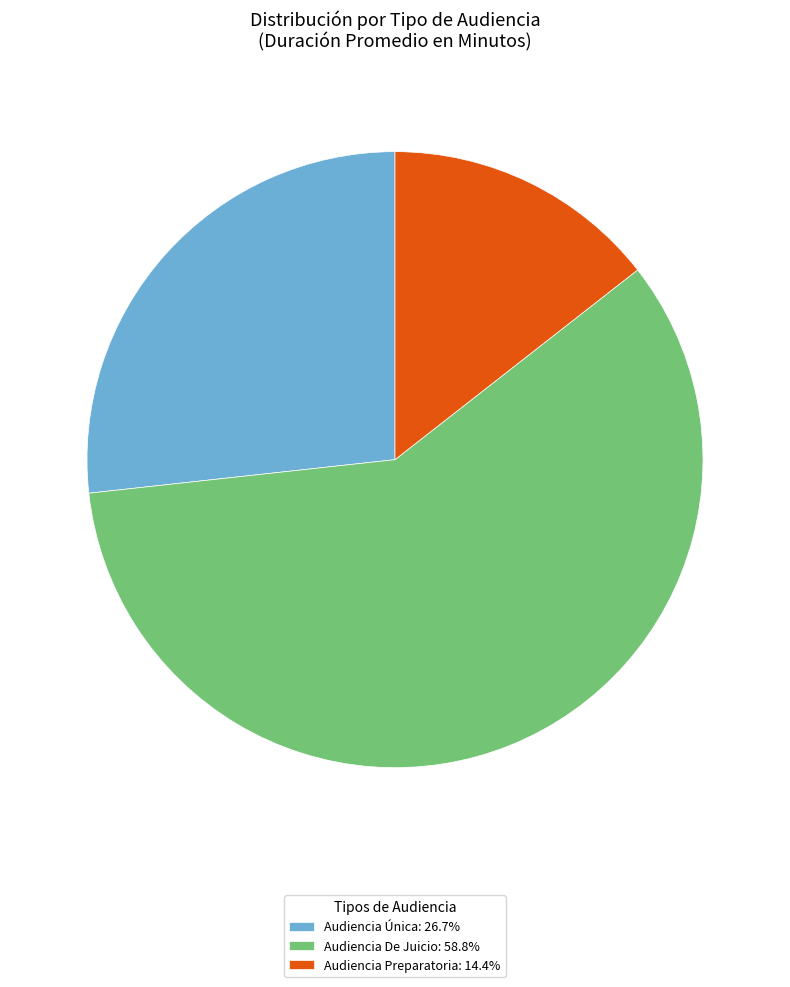

Does Audiencia De Juicio represent more than half of the total?

Yes